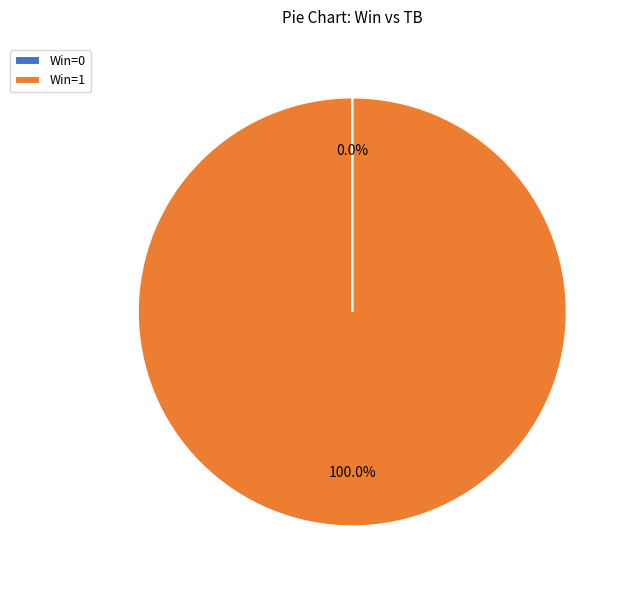

What is the largest slice in the pie chart?

Win=1